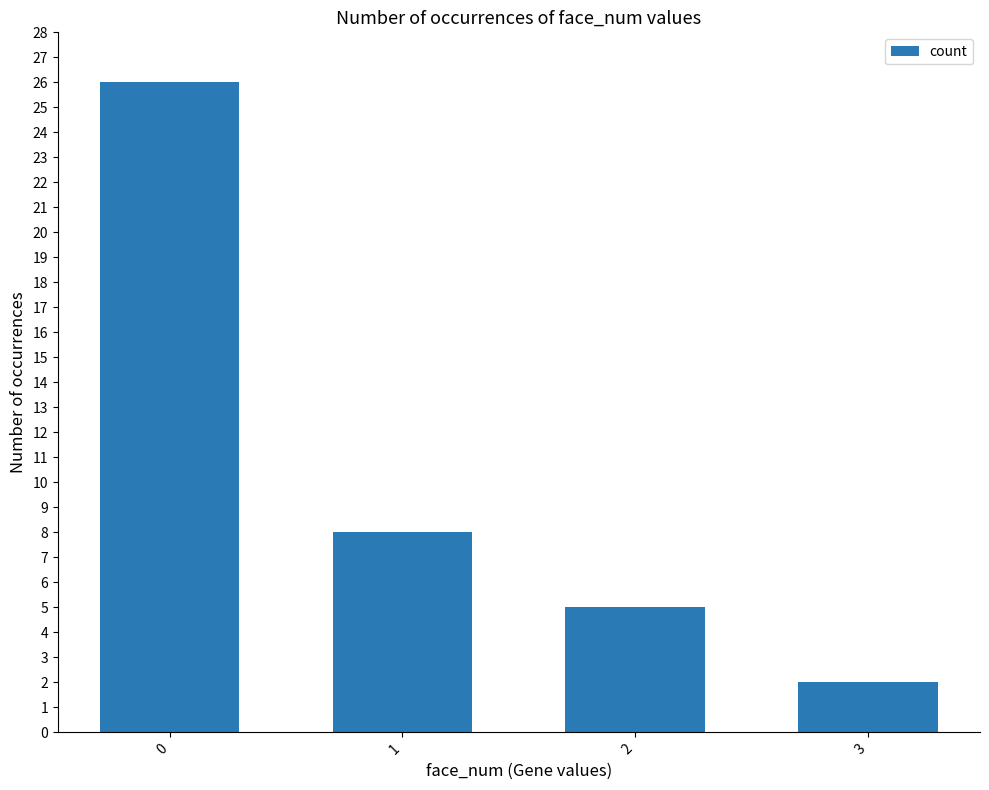

How many data points does each series have?

4